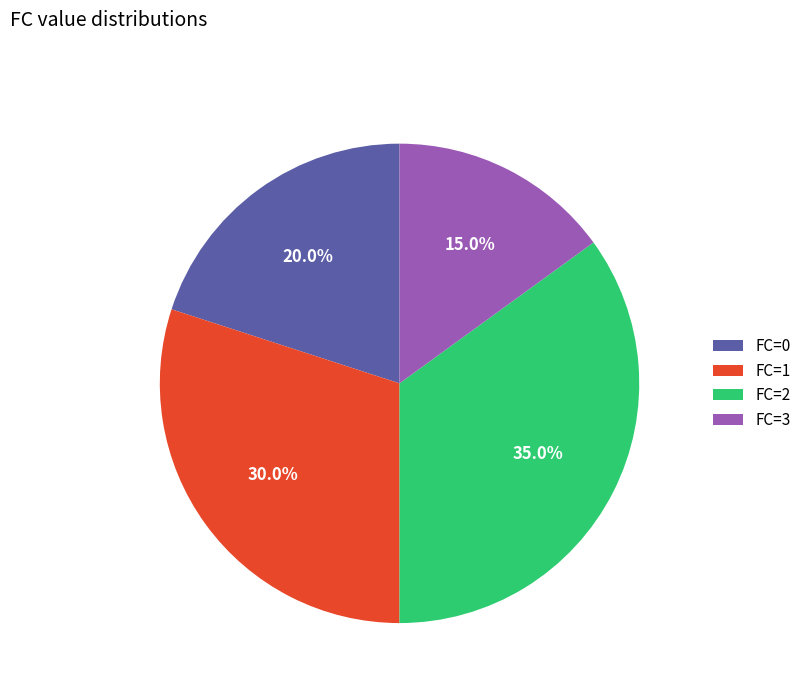

What is the largest slice in the pie chart?

FC=2